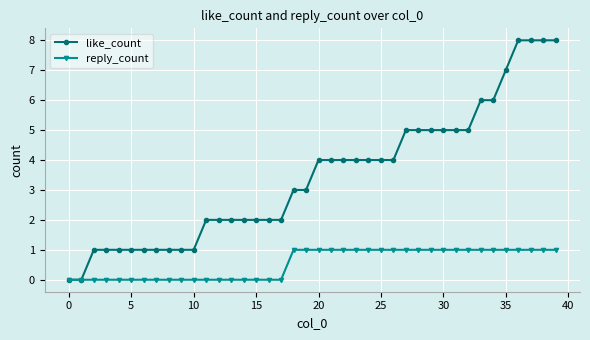

Which series has the largest range (max minus min)?

like_count